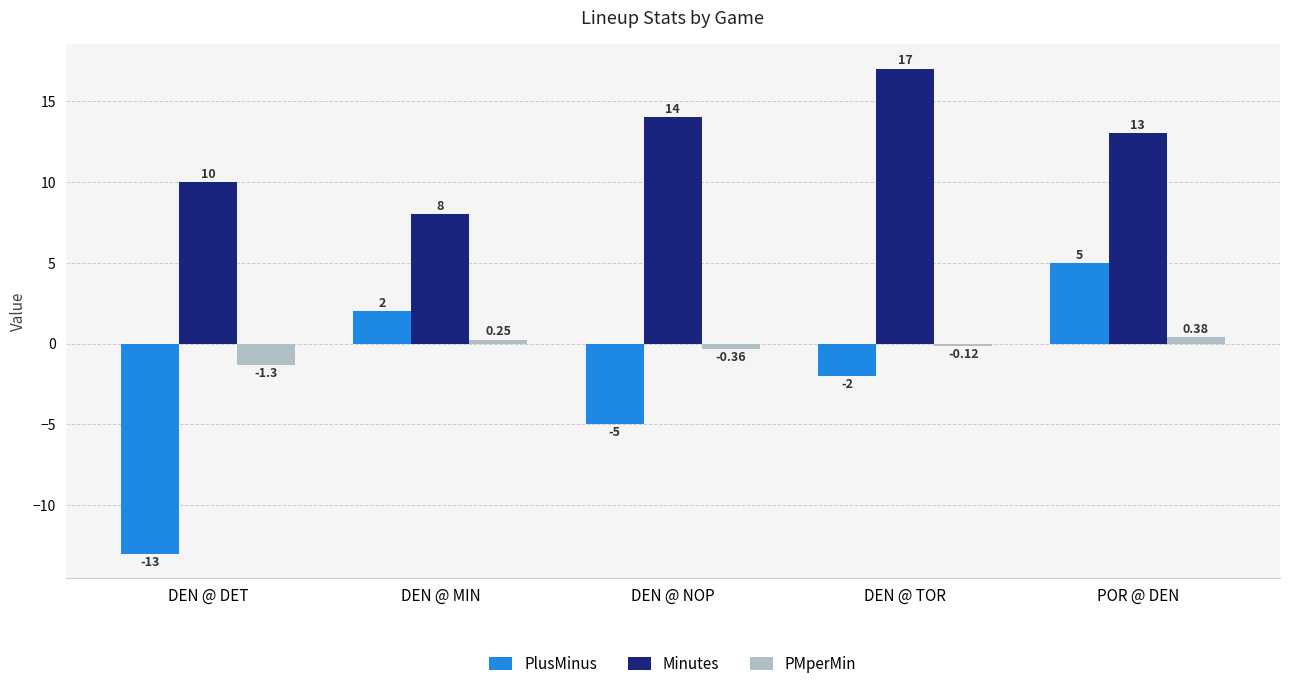

List the series in order of their peak value, highest first.

Minutes, PlusMinus, PMperMin